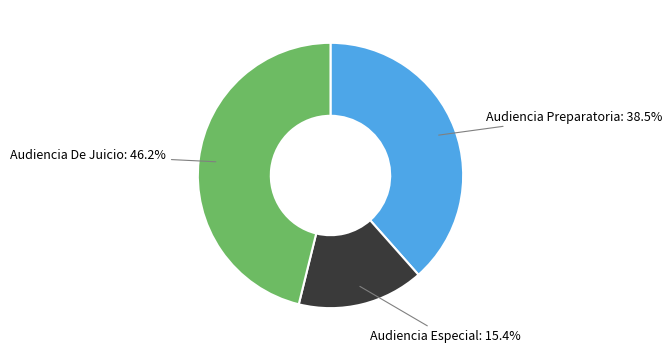

Is there any slice that represents more than half of the pie?

No